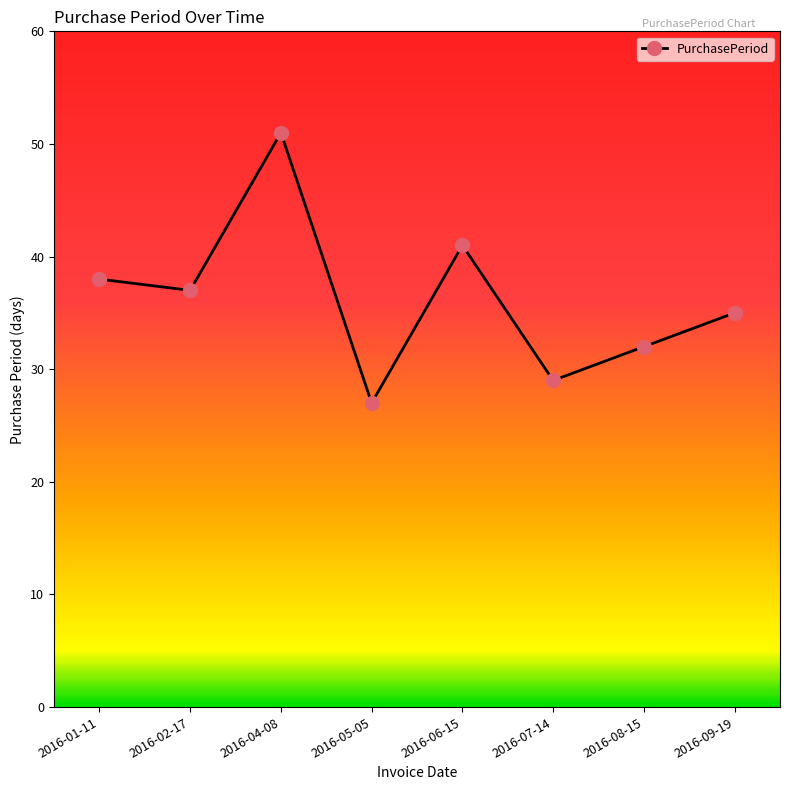

What is the approximate value at 2016-07-14?

29